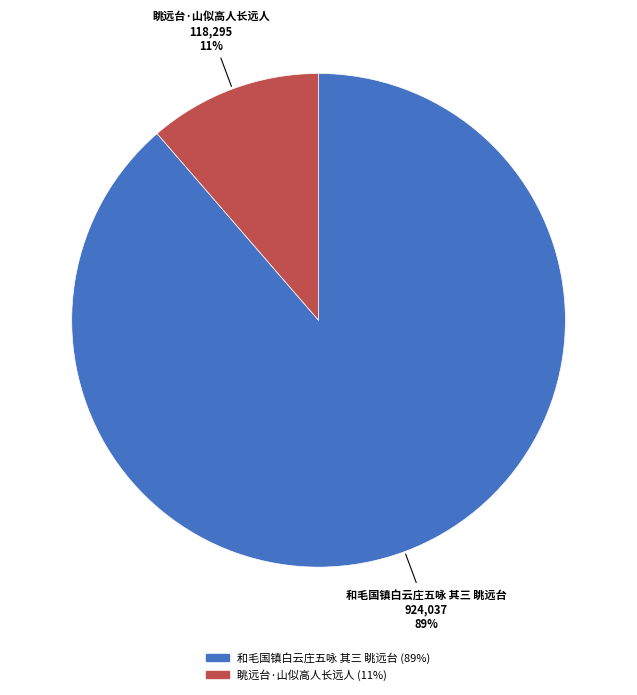

True or false: 眺远台·山似高人长远人 accounts for 2% of the total.

False